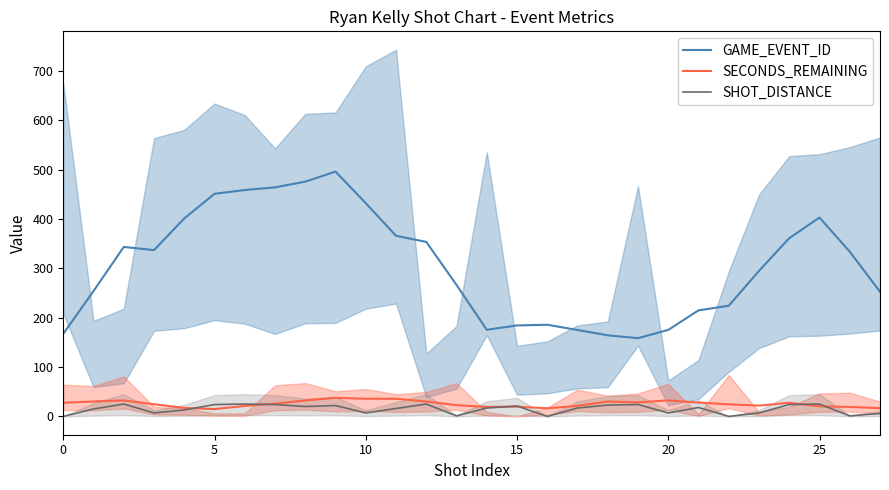

What is the label of the 15th point from the right?

13